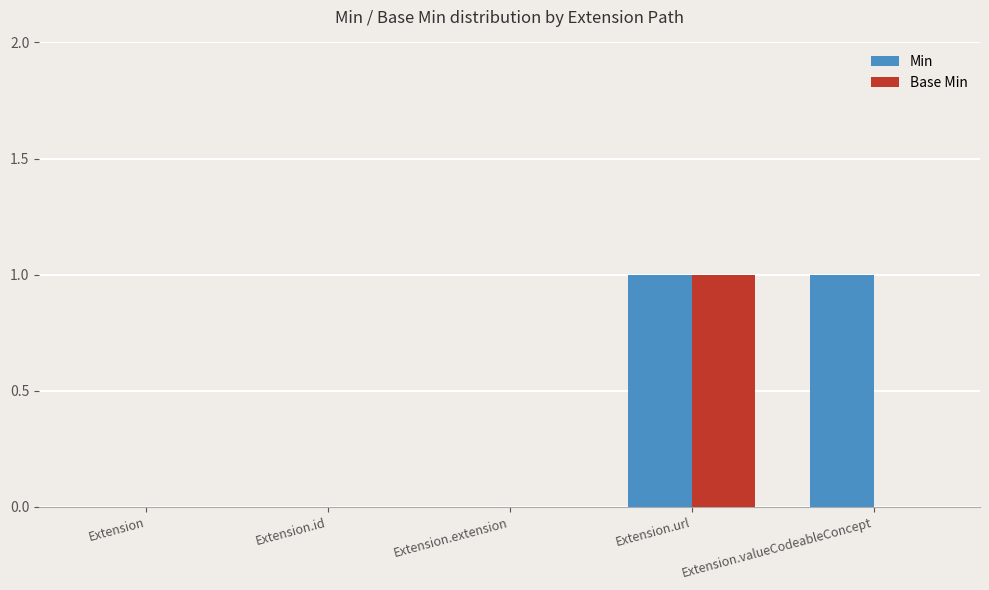

At which category is the sum across all series the highest?

Extension.url